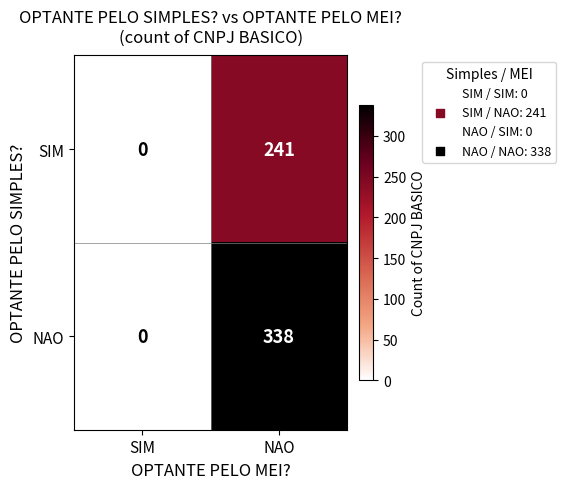

Rank the series by their maximum value, from lowest to highest.

SIM, NAO